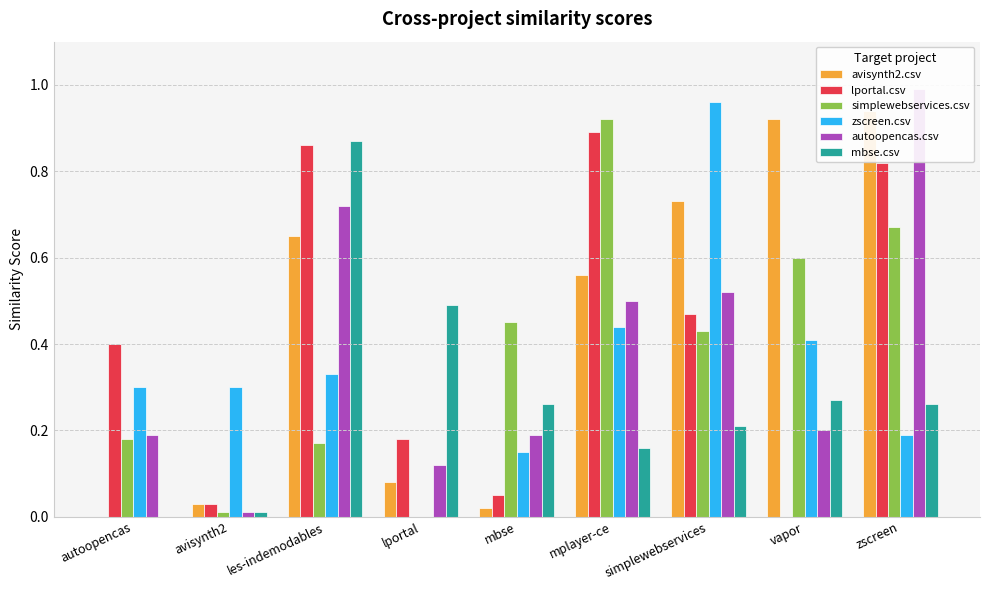

What value does the lportal.csv series have at mplayer-ce?

0.9